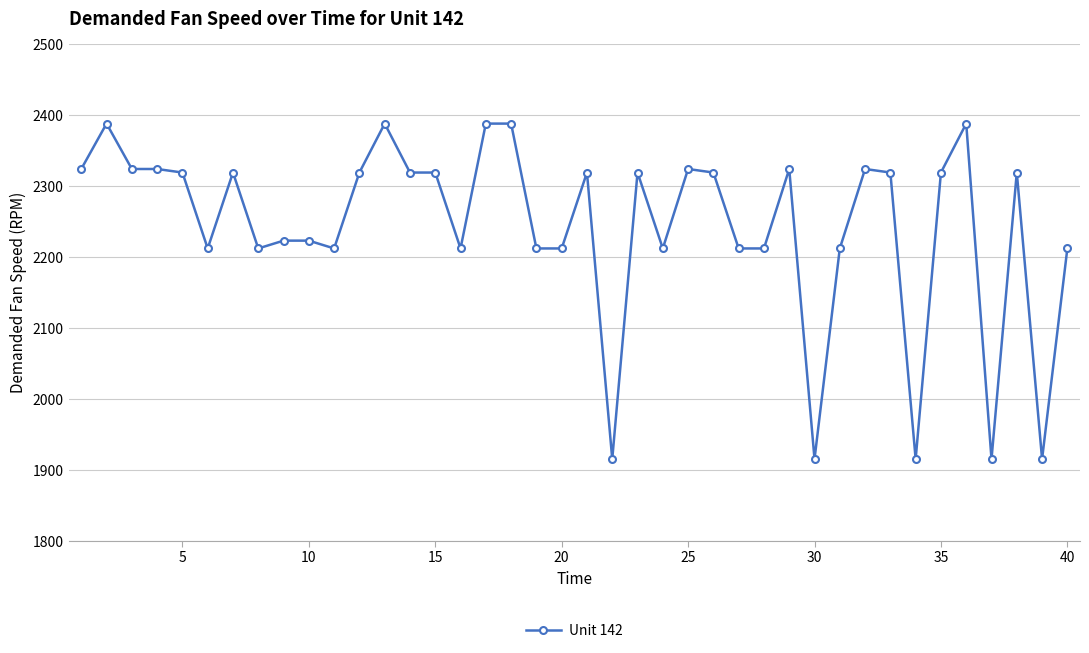

What is the value of the 8th point from the left?

2212